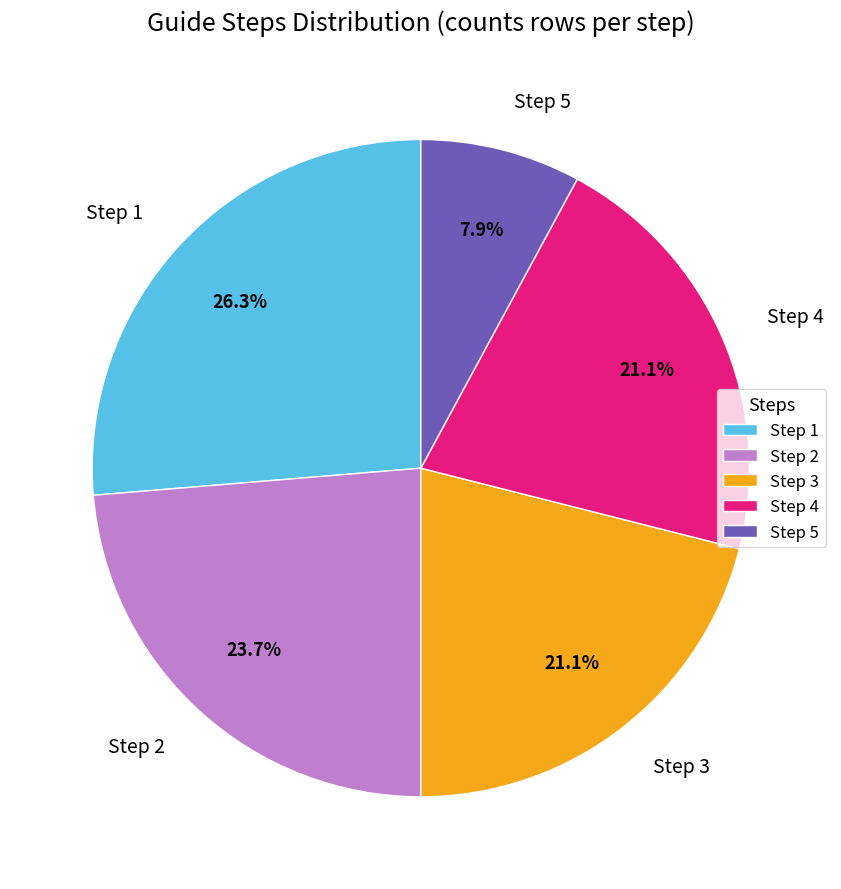

Do Step 4 and Step 5 together represent more than half of the pie?

No